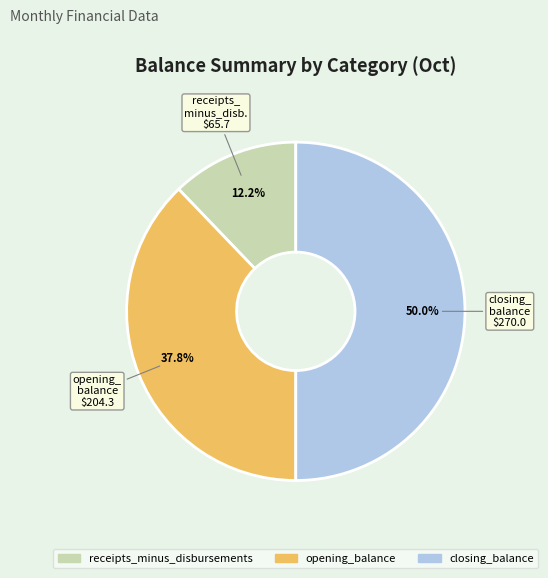

Does receipts_minus_disbursements account for over 50% of the chart?

No